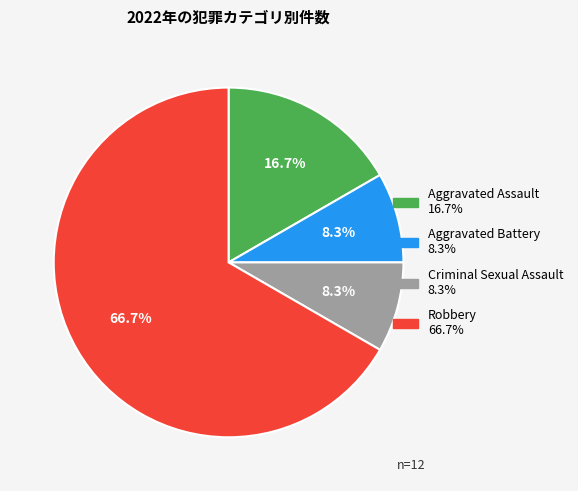

To the nearest percent, what portion does Criminal Sexual Assault represent?

8%